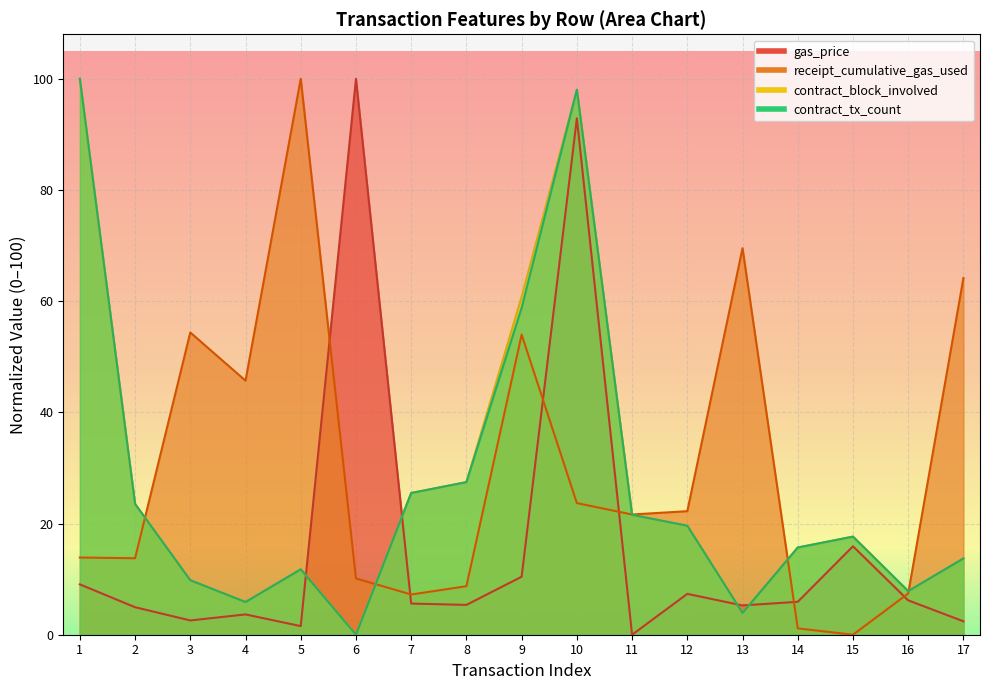

Does the chart display data point markers on the line(s)?

No